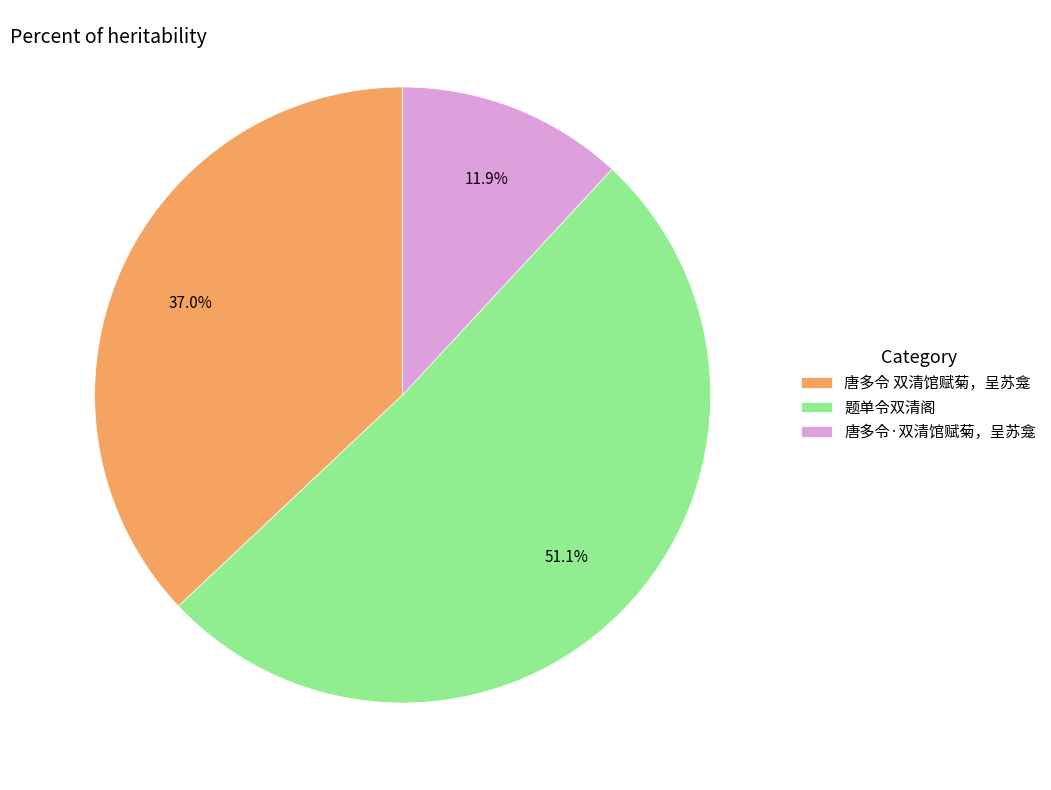

How much of the chart is everything except 题单令双清阁?

48.9%